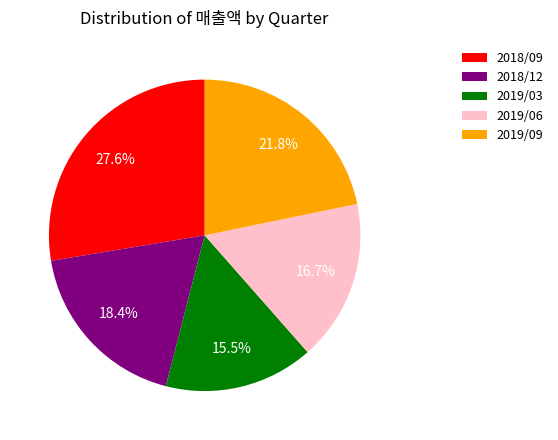

What portion of the pie excludes 2018/09?

72.4%